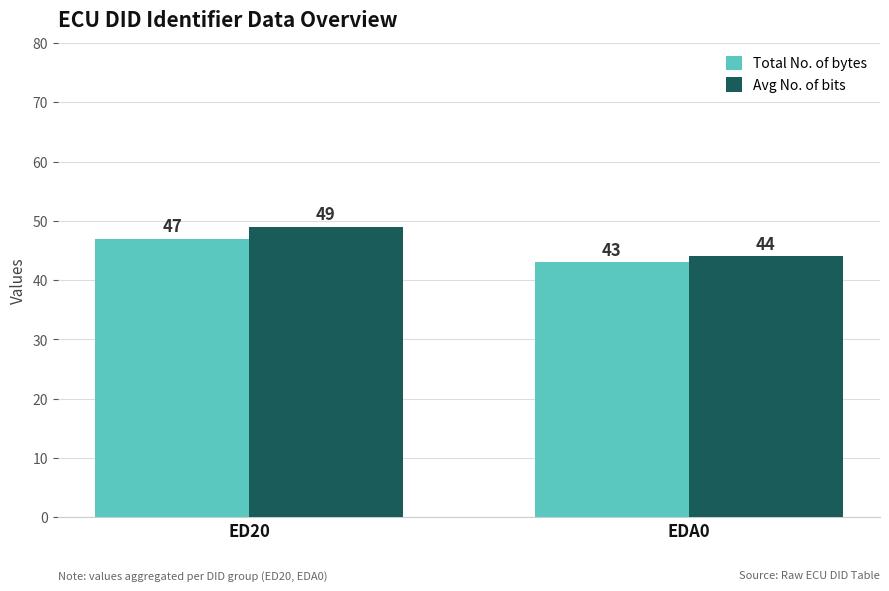

How many values in the Avg No. of bits series are below 49?

1